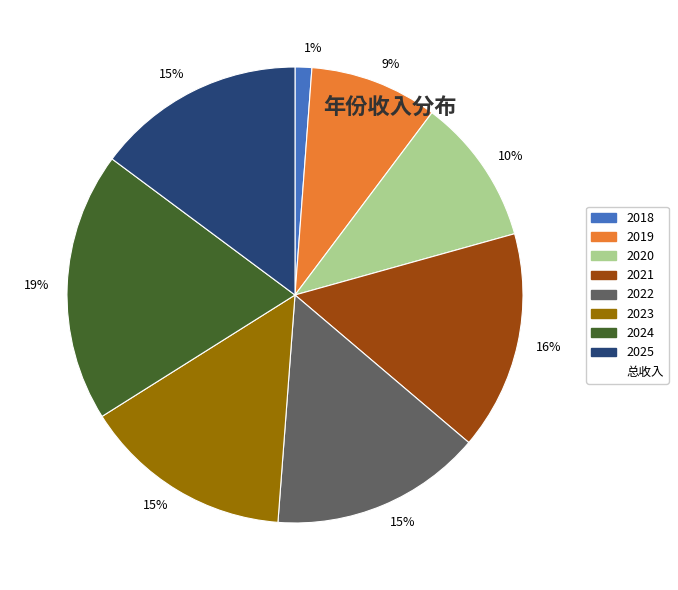

How many slices are in this pie chart?

8